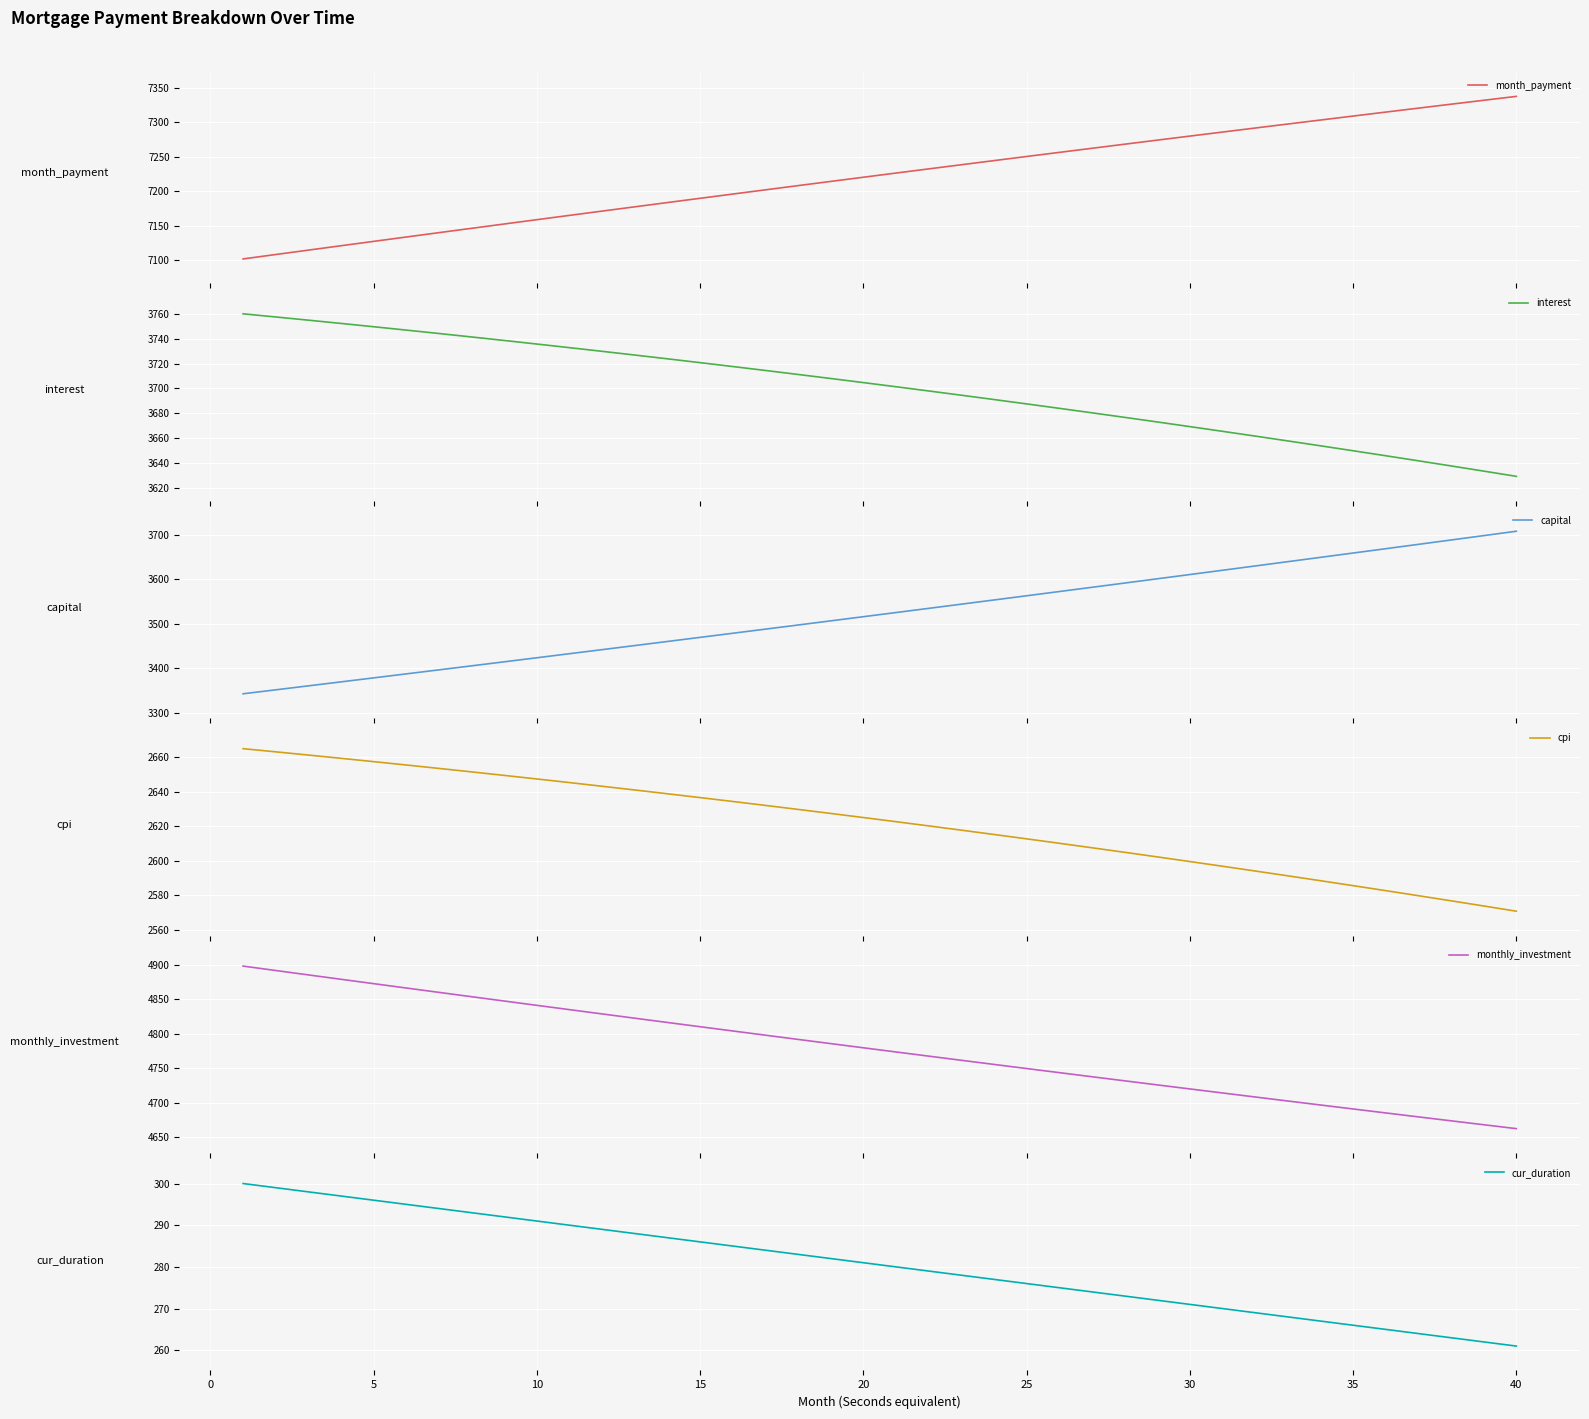

True or false: cur_duration has a value of 496 at 5.

False